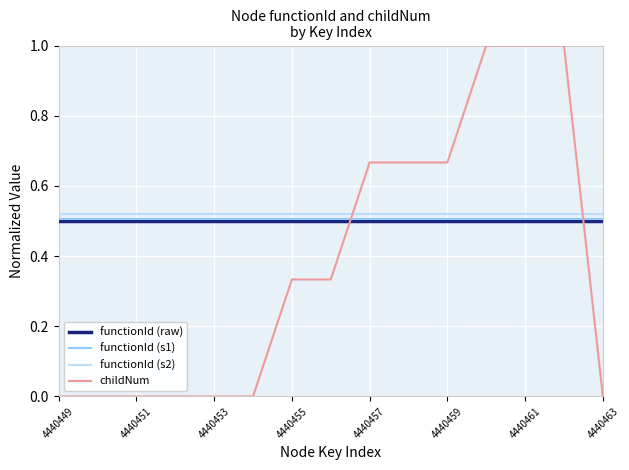

True or false: childNum and functionId (raw) intersect in this chart.

True